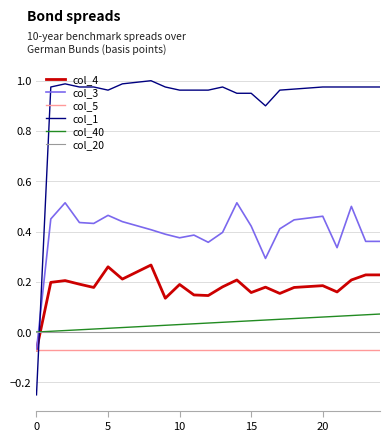

Which series has the largest total across all categories?

col_1